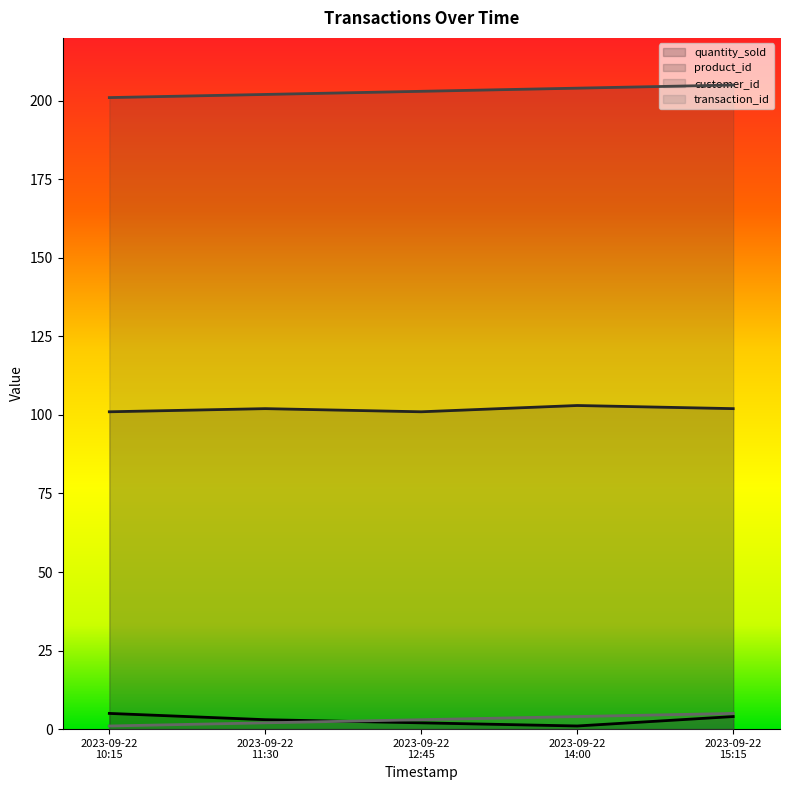

Does the chart display data point markers on the line(s)?

No